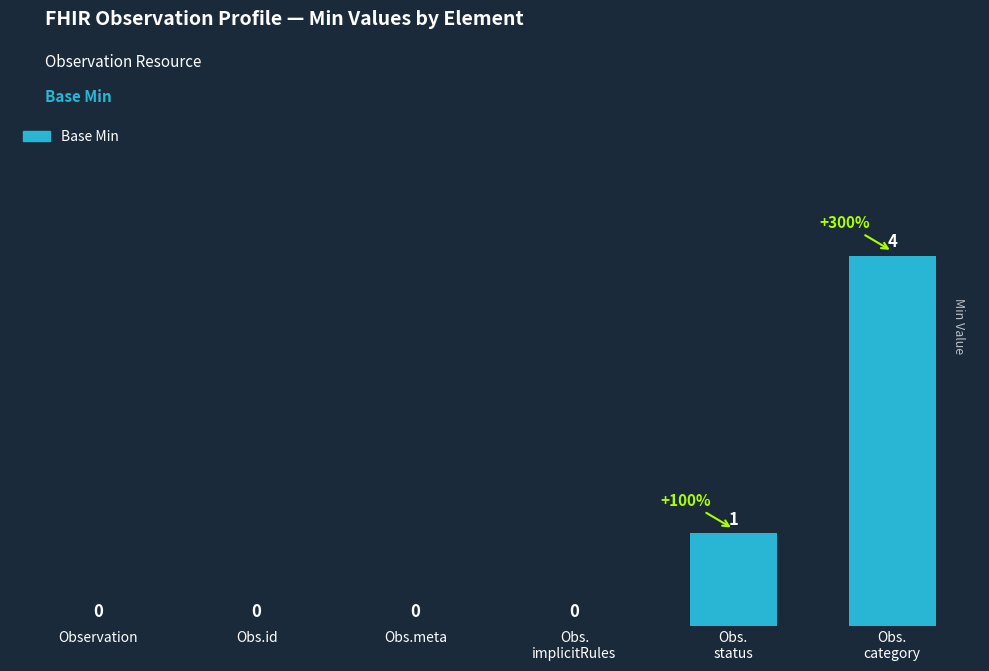

True or false: the data shows -3 at Obs.id.

False